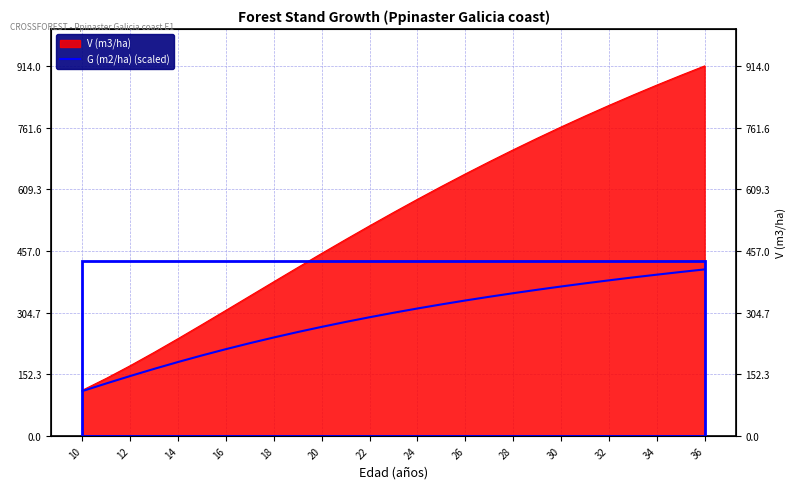

What is the sum of all values?

7794.0